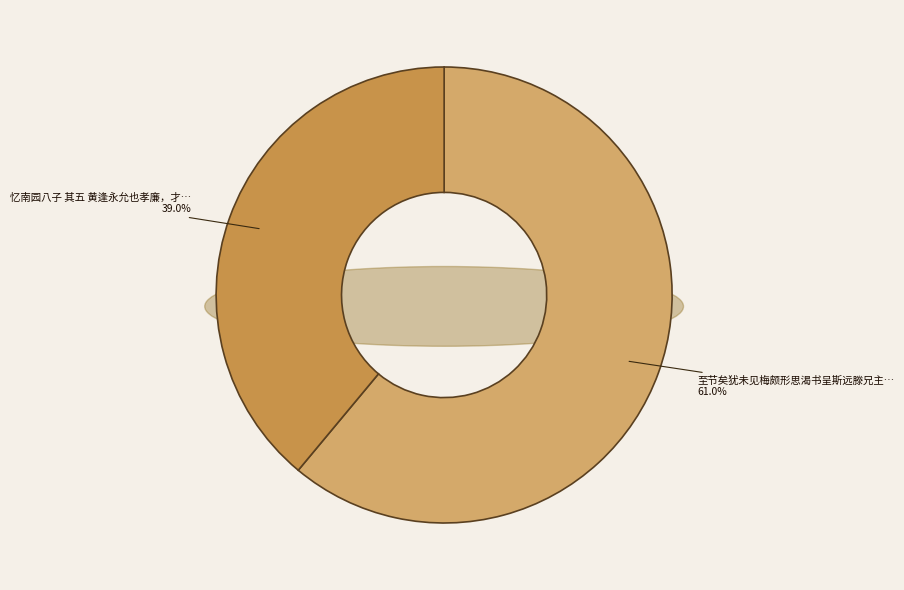

Between 忆南园八子 其五 黄逢永允也孝廉，才华卓荦而嗜学不息，并有经归人师之誉 and 至节矣犹未见梅颇形思渴书呈斯远滕兄主簿前日书来亦问梅花消息并此奉简, which is larger?

至节矣犹未见梅颇形思渴书呈斯远滕兄主簿前日书来亦问梅花消息并此奉简